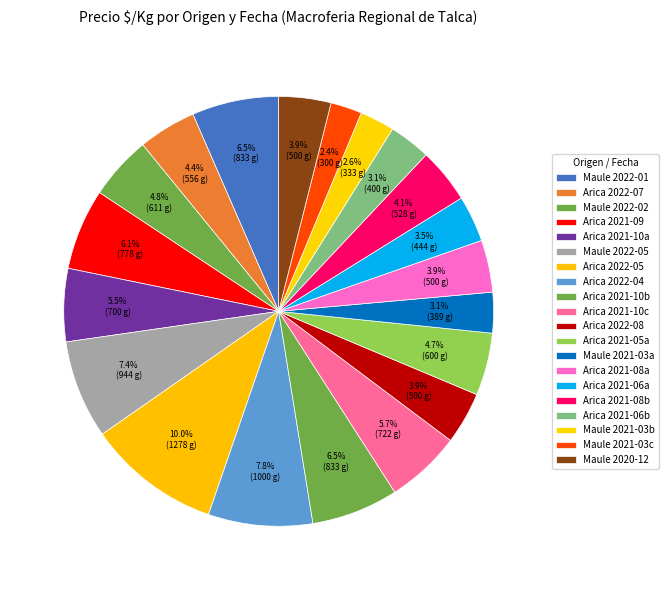

Is there a majority slice in this chart?

No